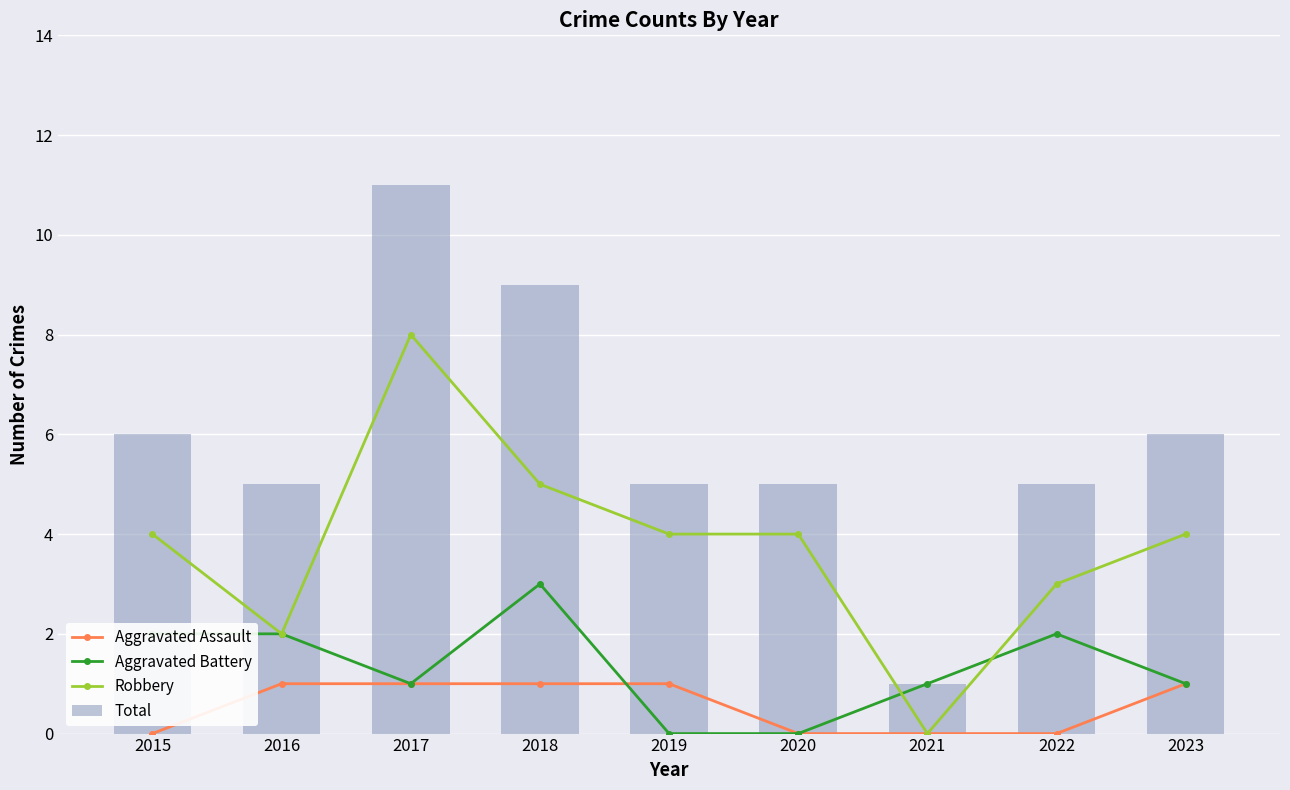

How many Total values are between 5 and 6?

6